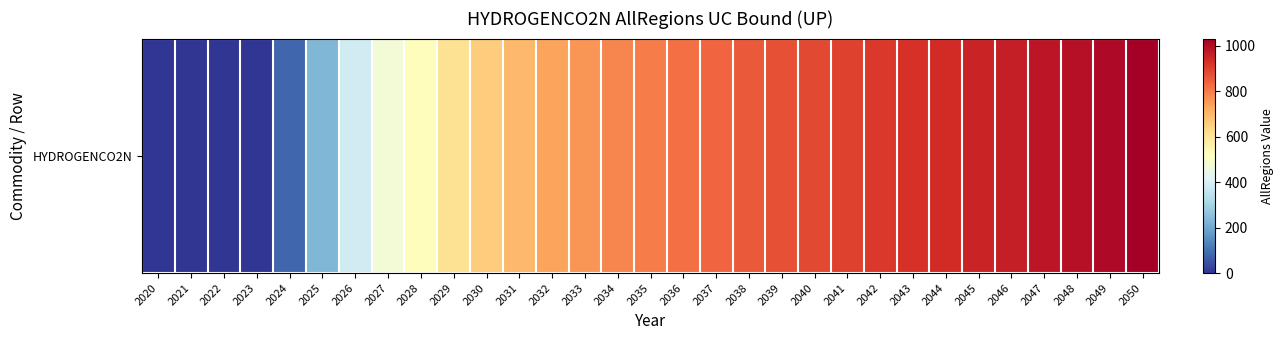

At which category does the chart reach its peak across all series?

2050